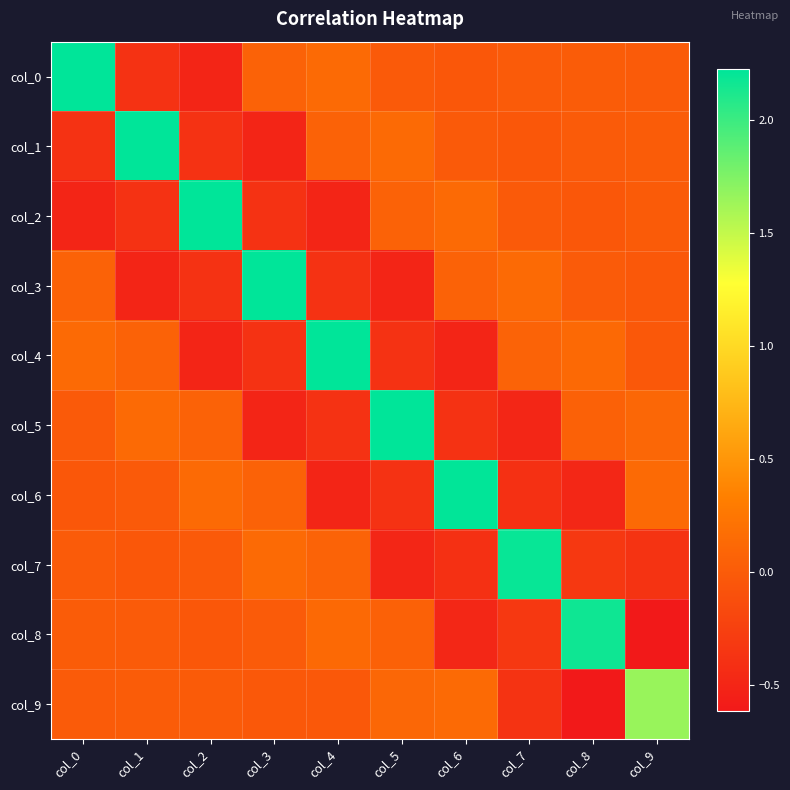

At which category is the sum across all series the highest?

col_0